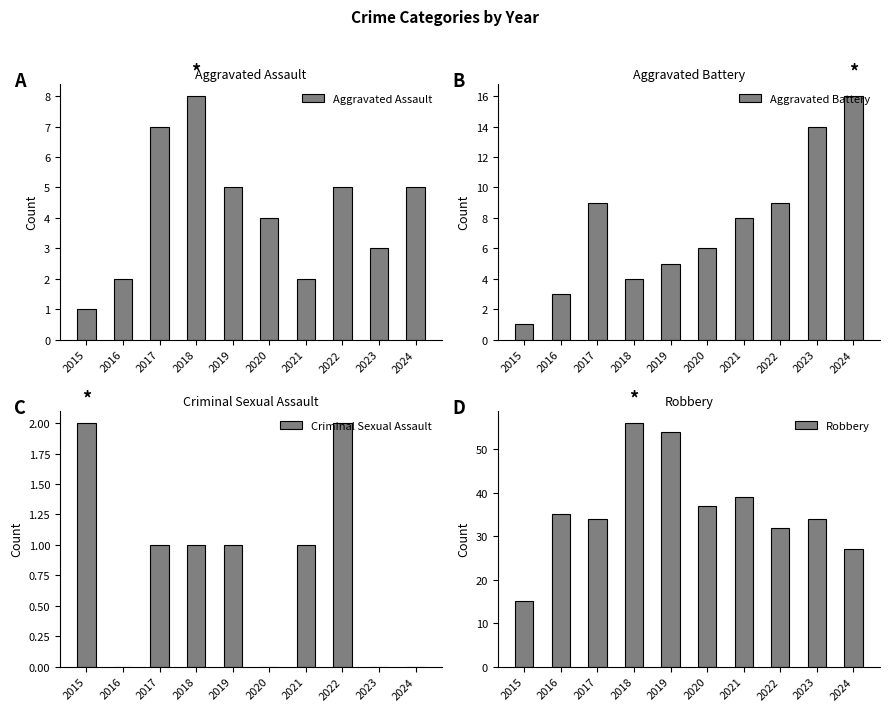

What is the sum of all Criminal Sexual Assault values?

8